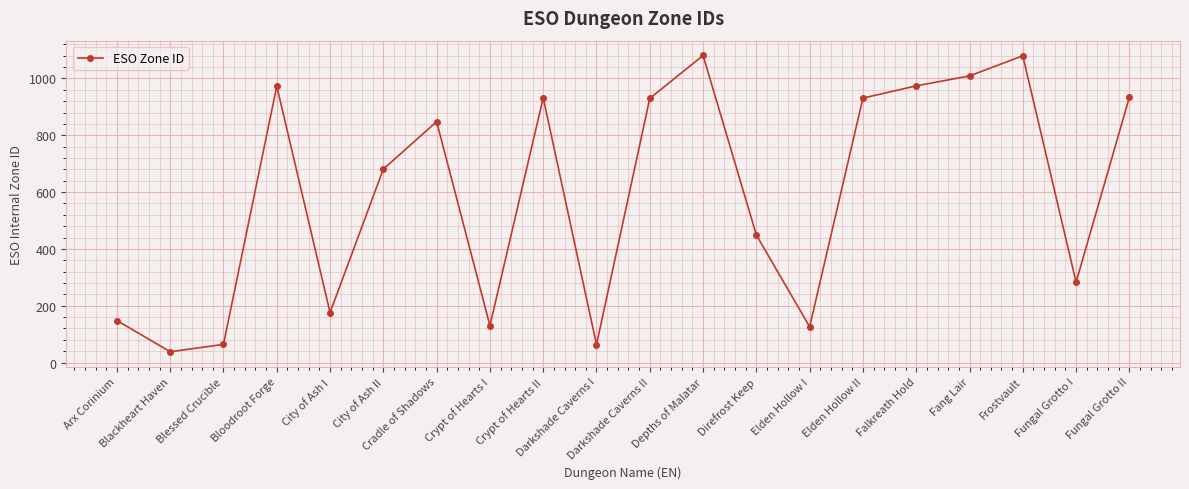

What is the sum of the values at City of Ash II and Crypt of Hearts II?

1613